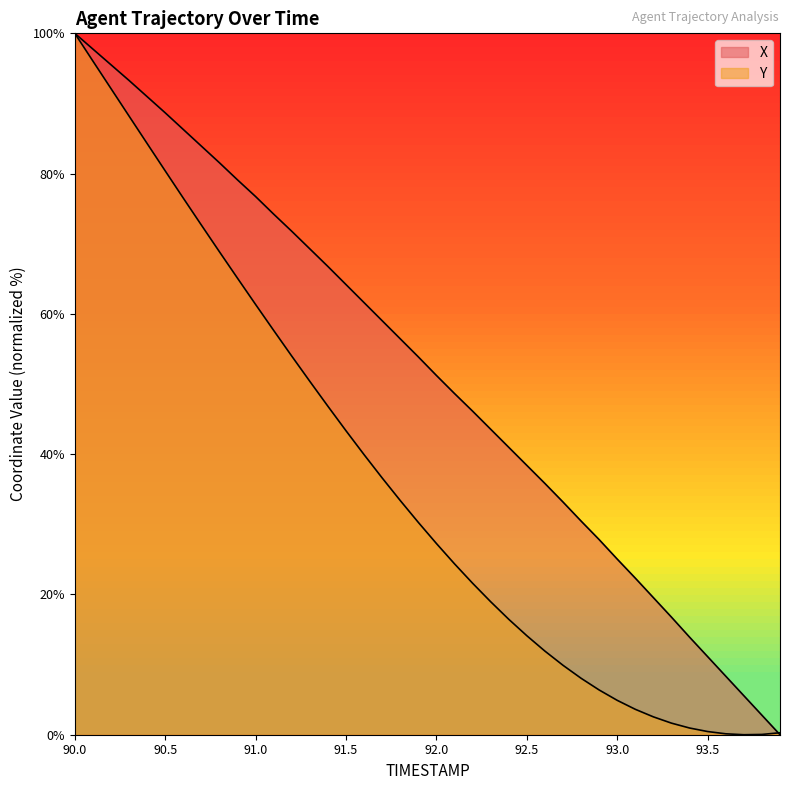

Which category has the highest value in the Y series?

90.0